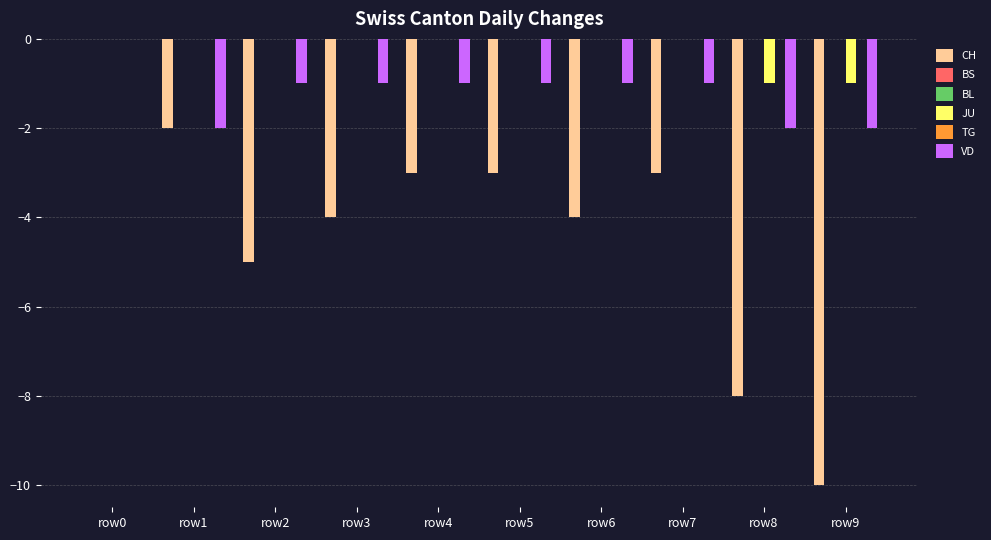

At how many categories does at least one series exceed -5?

10